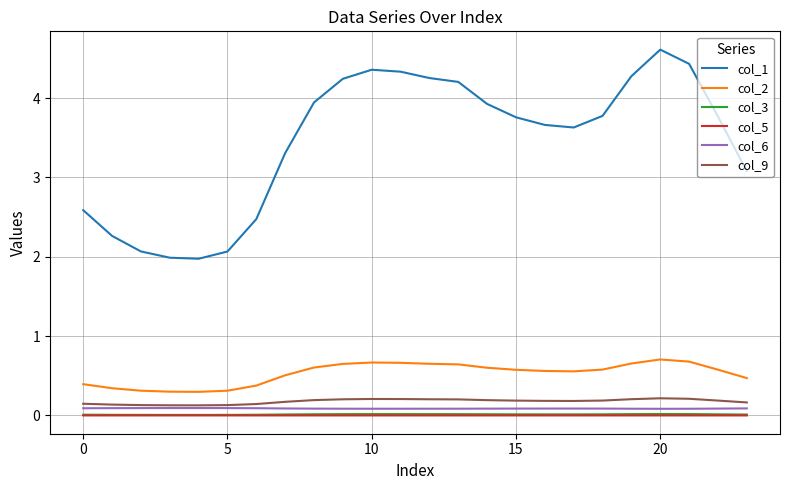

True or false: col_6 and col_5 intersect in this chart.

False